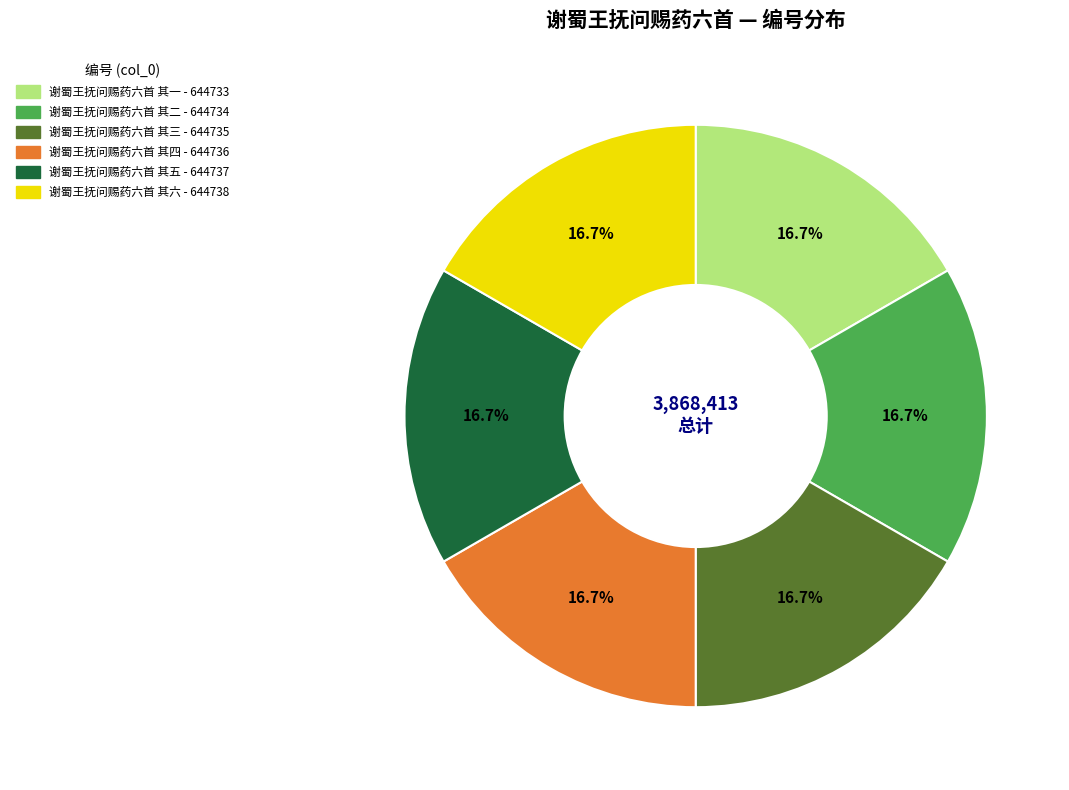

Approximately how many times larger is the value at 谢蜀王抚问赐药六首 其一 compared to 谢蜀王抚问赐药六首 其四?

1.0